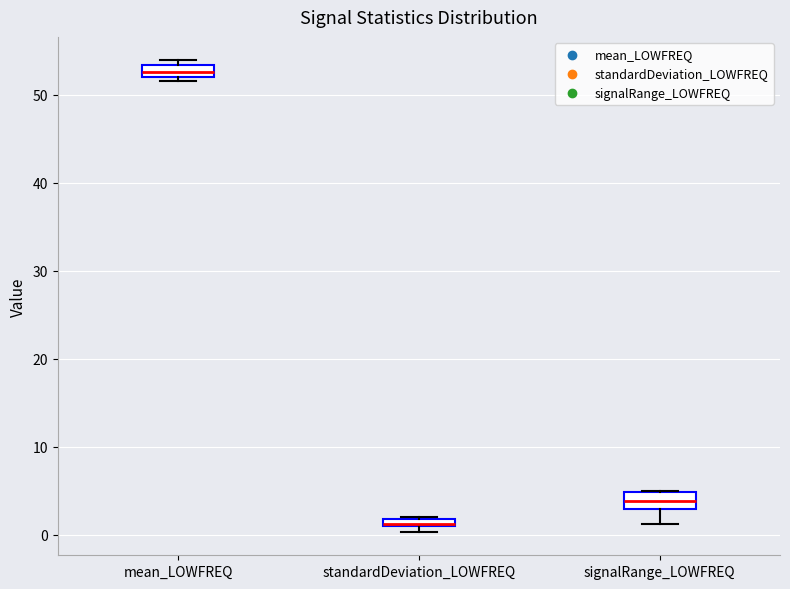

Which box's median line is the highest?

mean_LOWFREQ